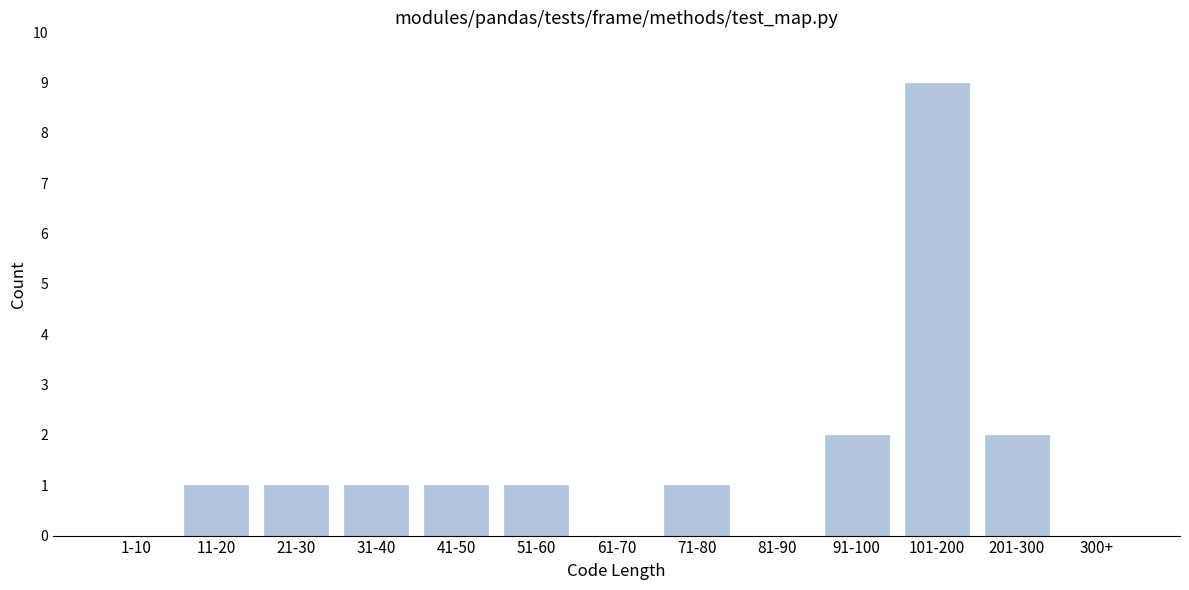

Reading left to right, extract all data points from this chart.

1-10=0	11-20=1	21-30=1	31-40=1	41-50=1	51-60=1	61-70=0	71-80=1	81-90=0	91-100=2	101-200=9	201-300=2	300+=0